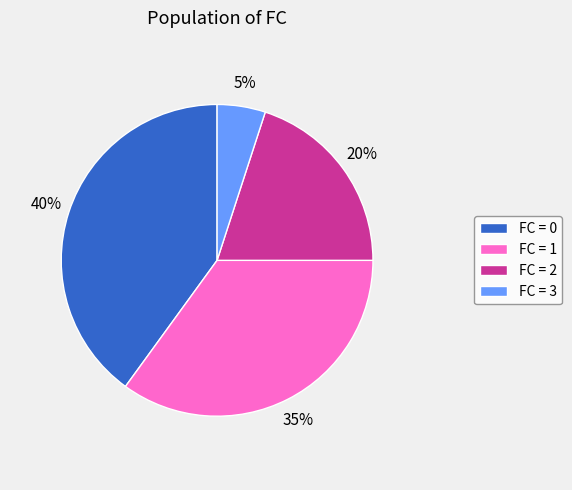

Count the number of slices in the pie.

4